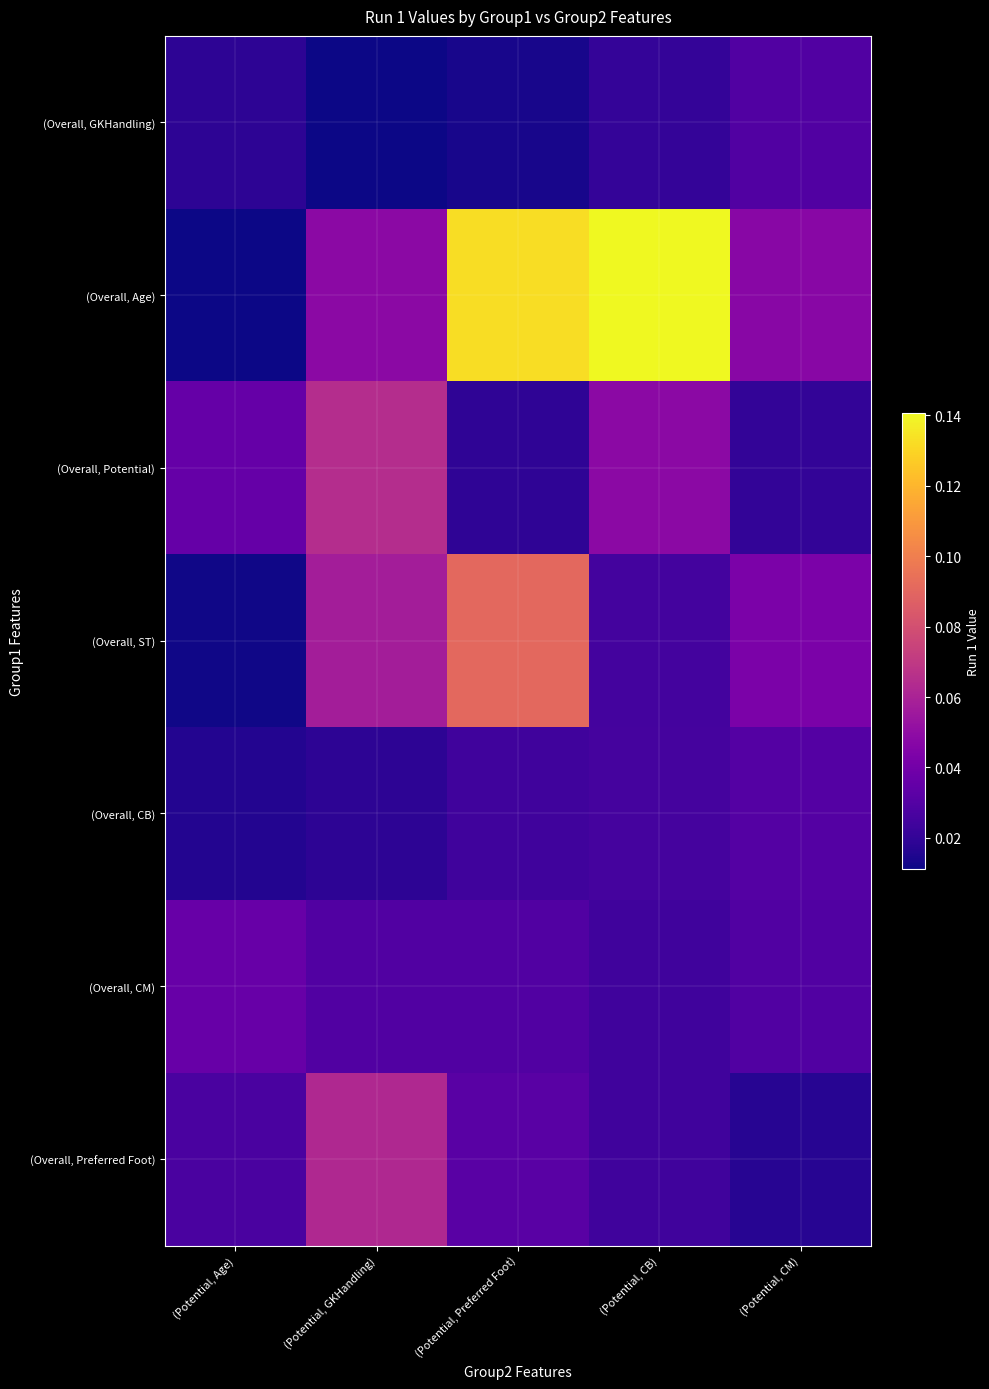

At how many categories does at least one series exceed 0?

5